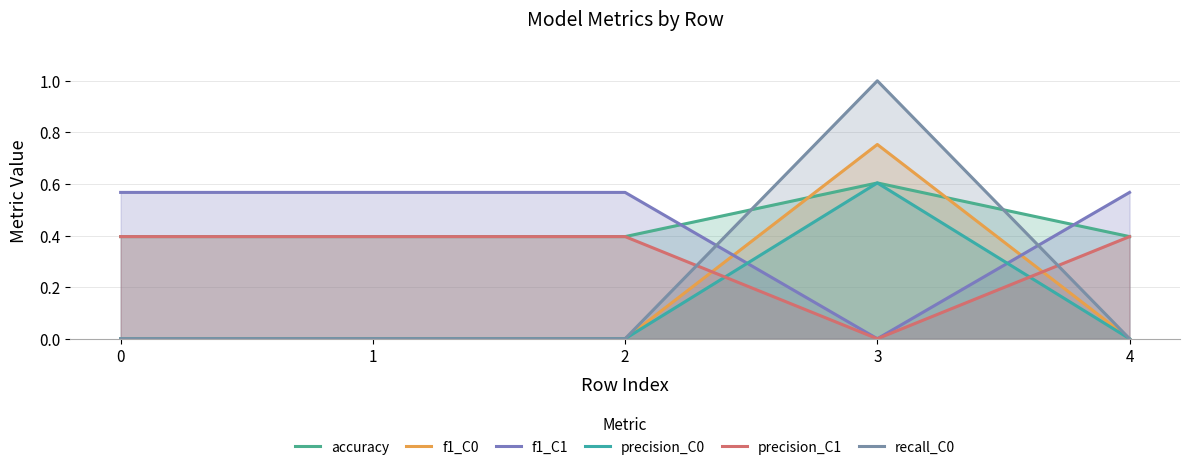

At how many categories does at least one series exceed 0?

5